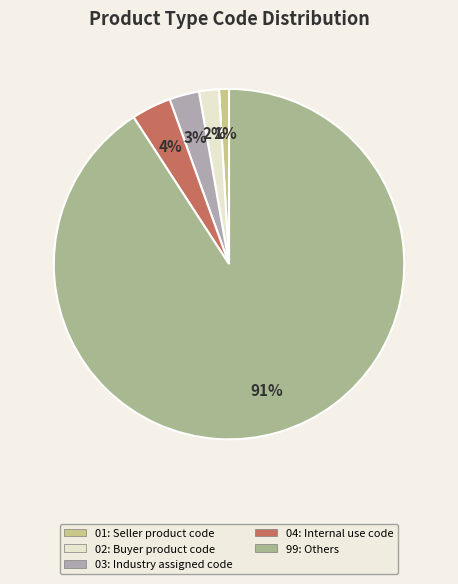

How much of the chart is everything except 04?

96.3%